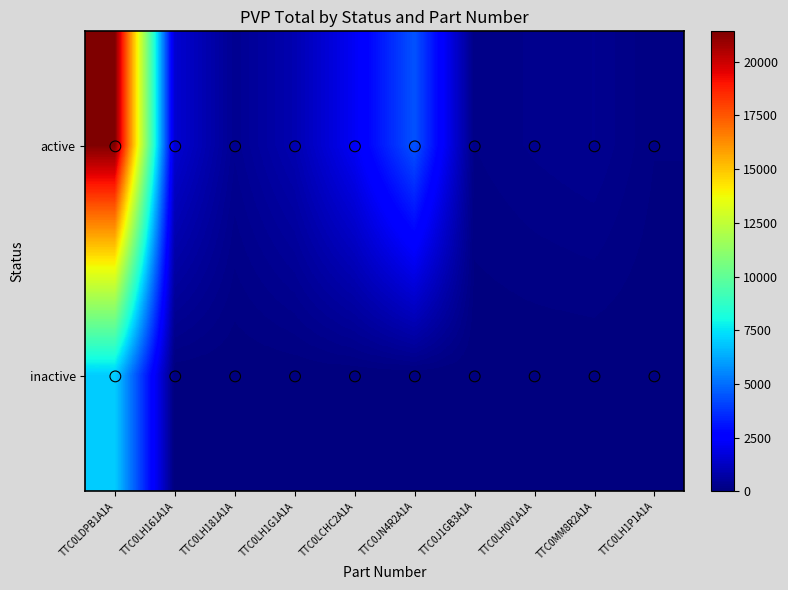

At which category is the sum across all series the highest?

TTC0LDPB1A1A